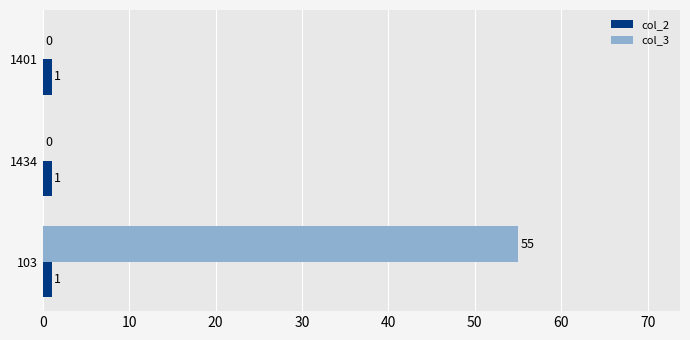

Is the value of col_3 at 1434 greater than the value of col_2 at 103?

No